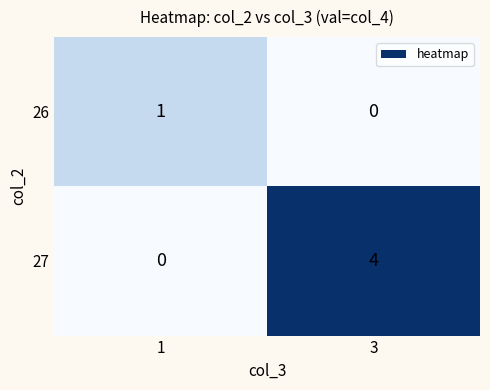

What value does the 27 series have at 3?

4